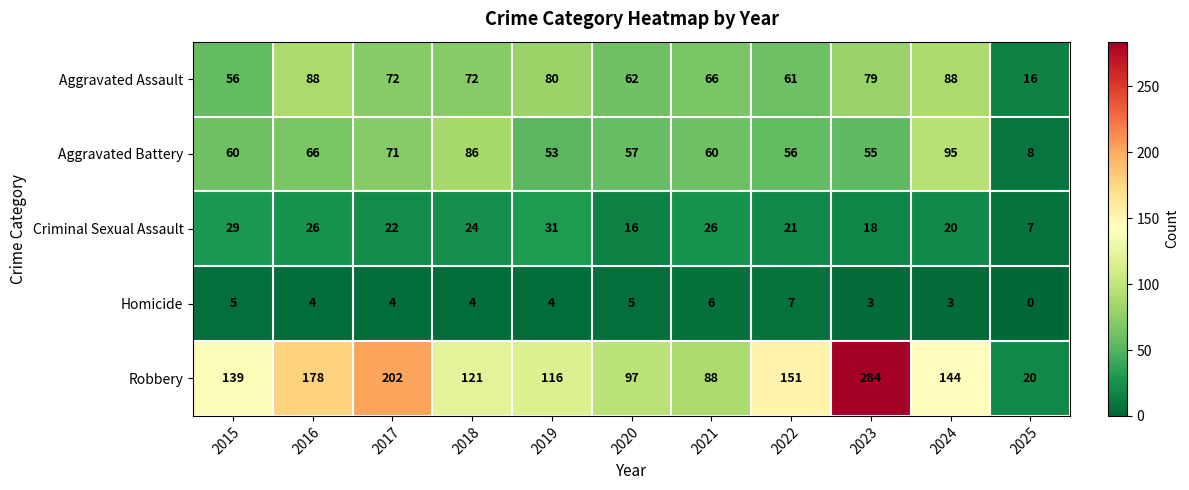

The Aggravated Assault series shows 88 at 2016. True or false?

True